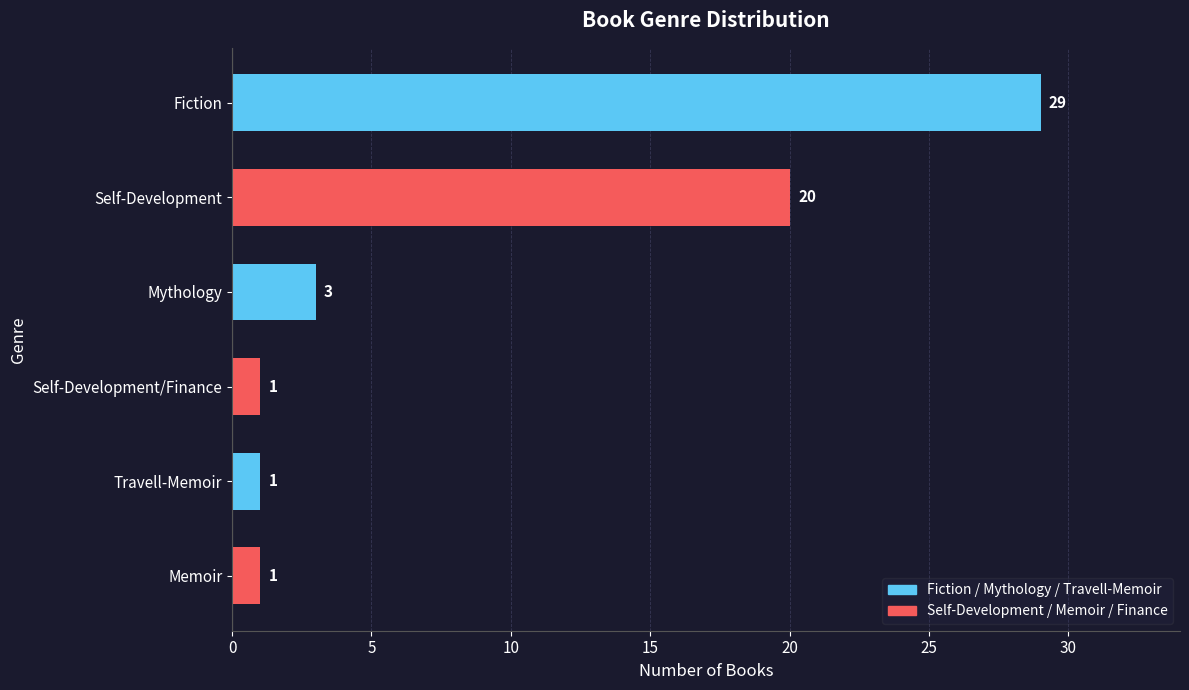

Does the chart contain any negative values?

No